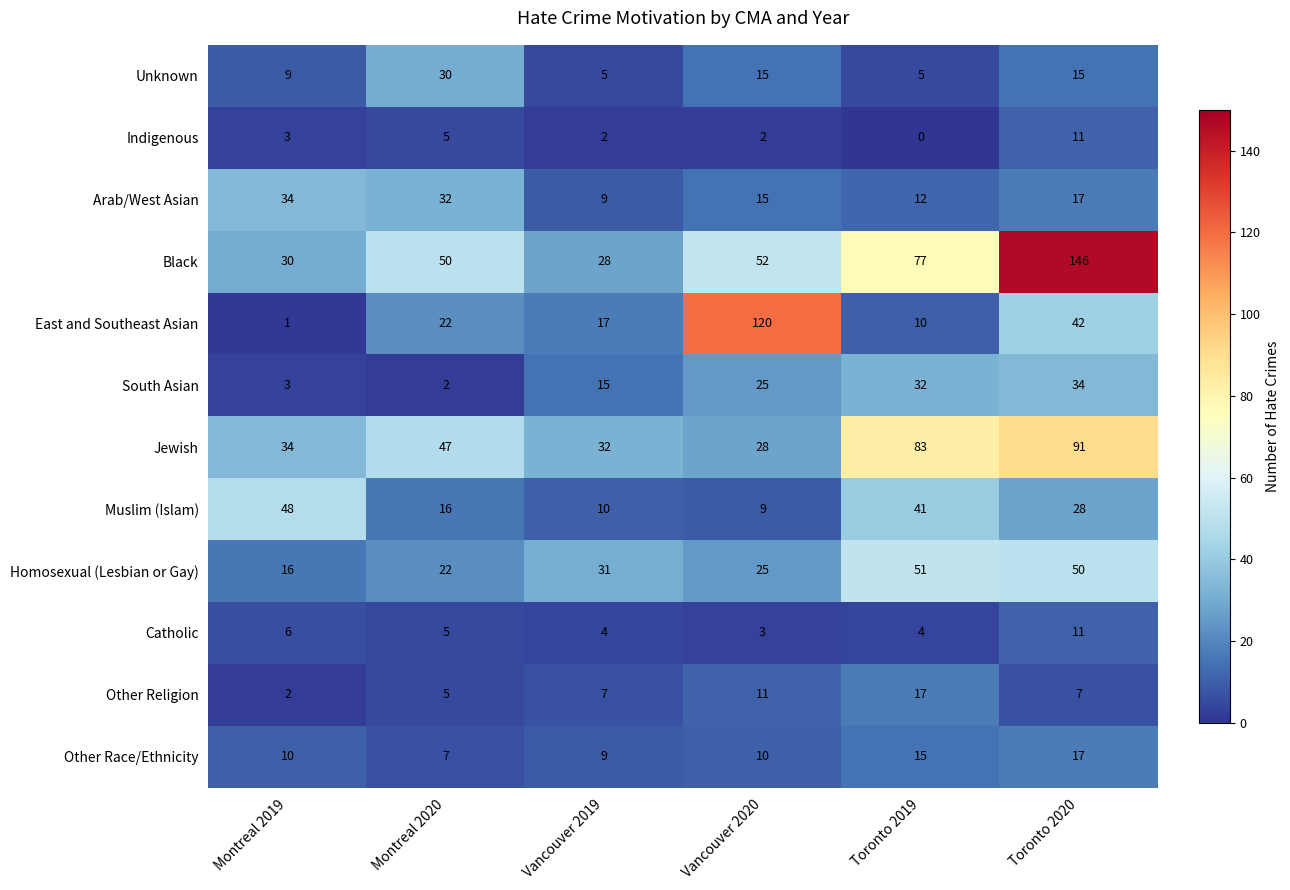

Which series has the largest total across all categories?

Black